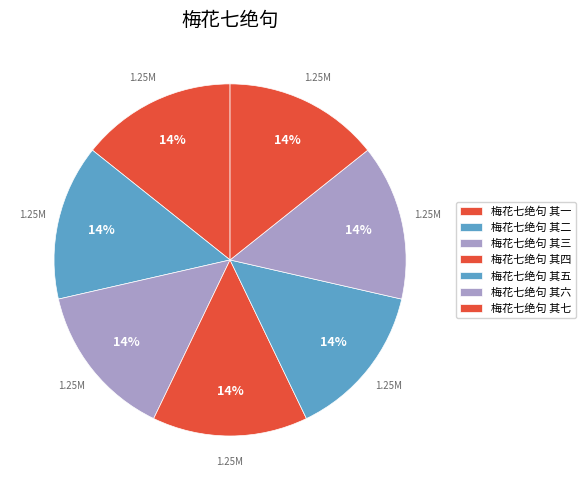

To the nearest percent, what is the average slice percentage?

14%